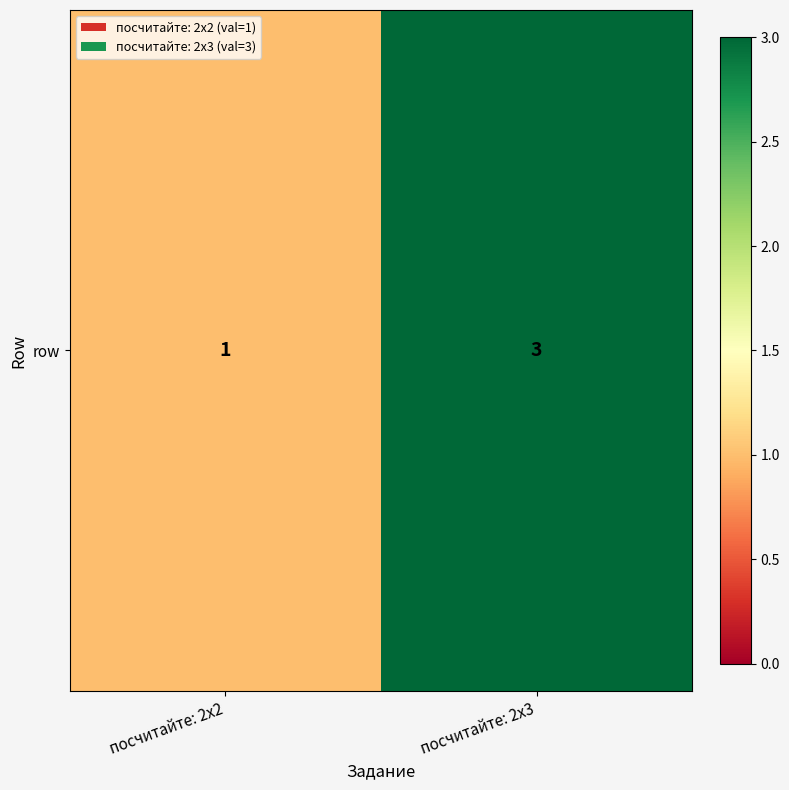

Reading left to right, list all the values displayed in this chart.

посчитайте: 2x2=1	посчитайте: 2x3=3